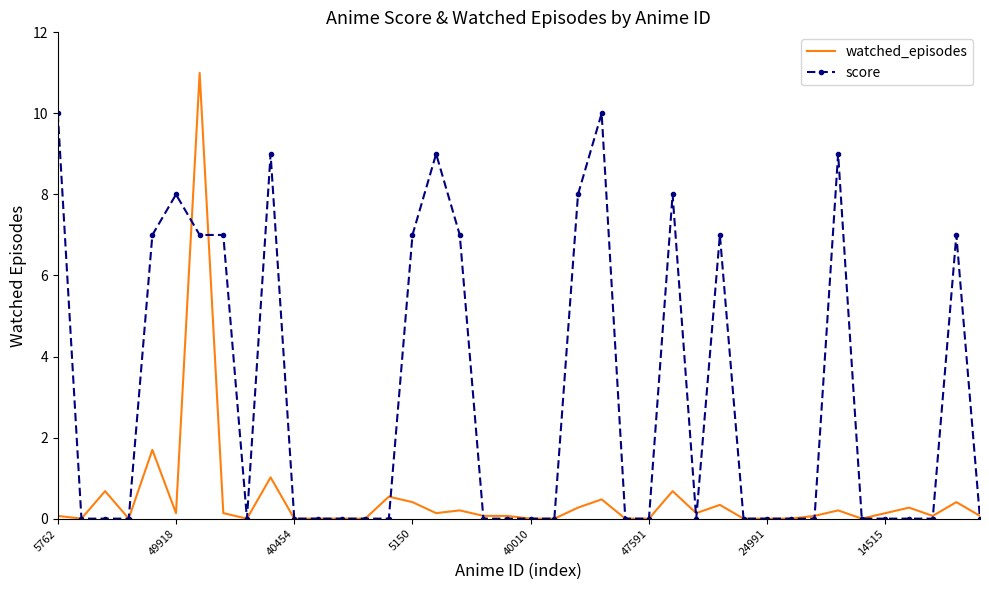

What is the highest value of the score series?

10.0